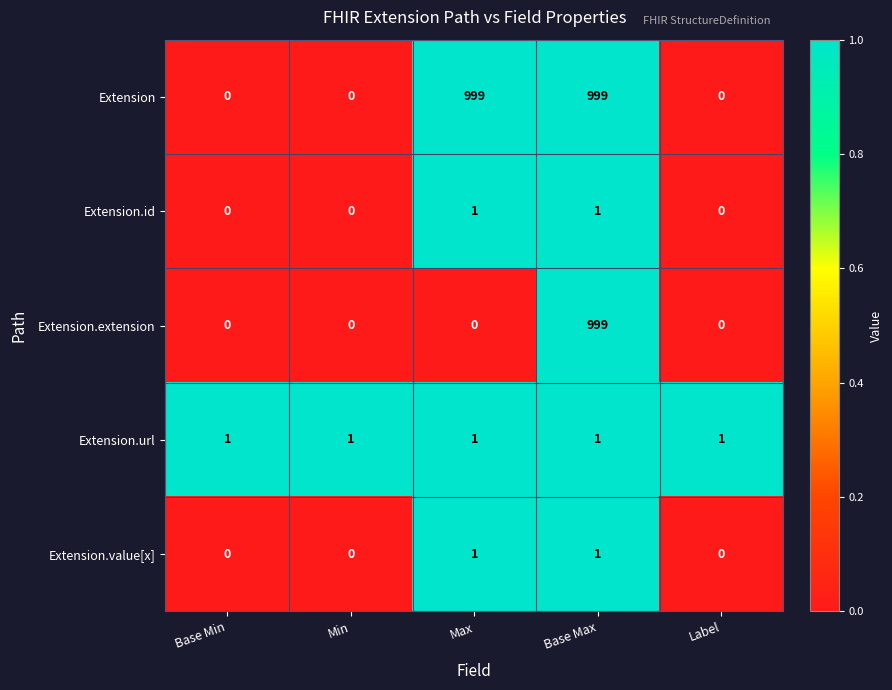

What is the sum of the Extension values at Base Min and Max?

999